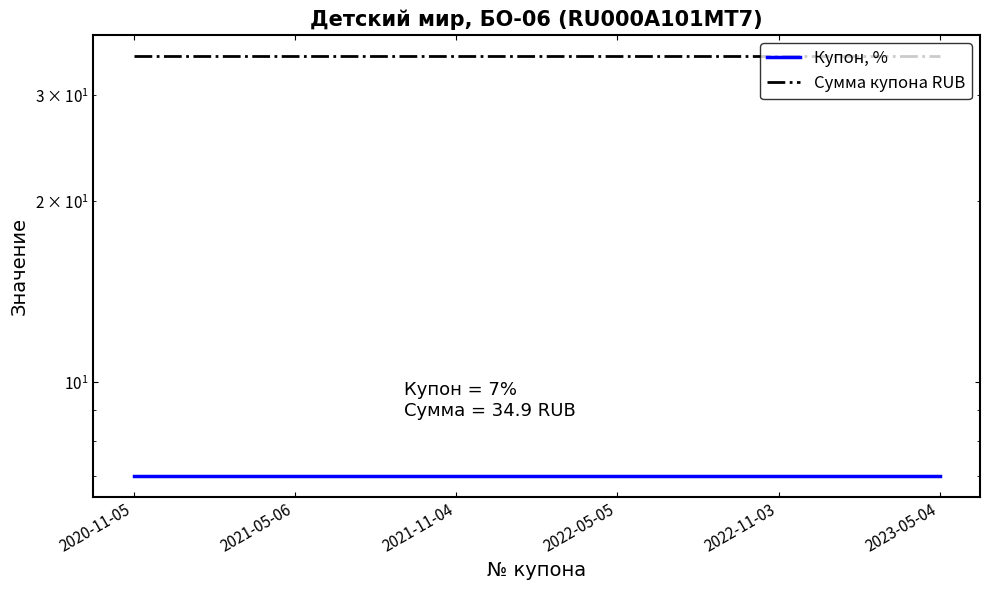

The Купон, % series shows 4.7 at 2020-11-05. True or false?

False